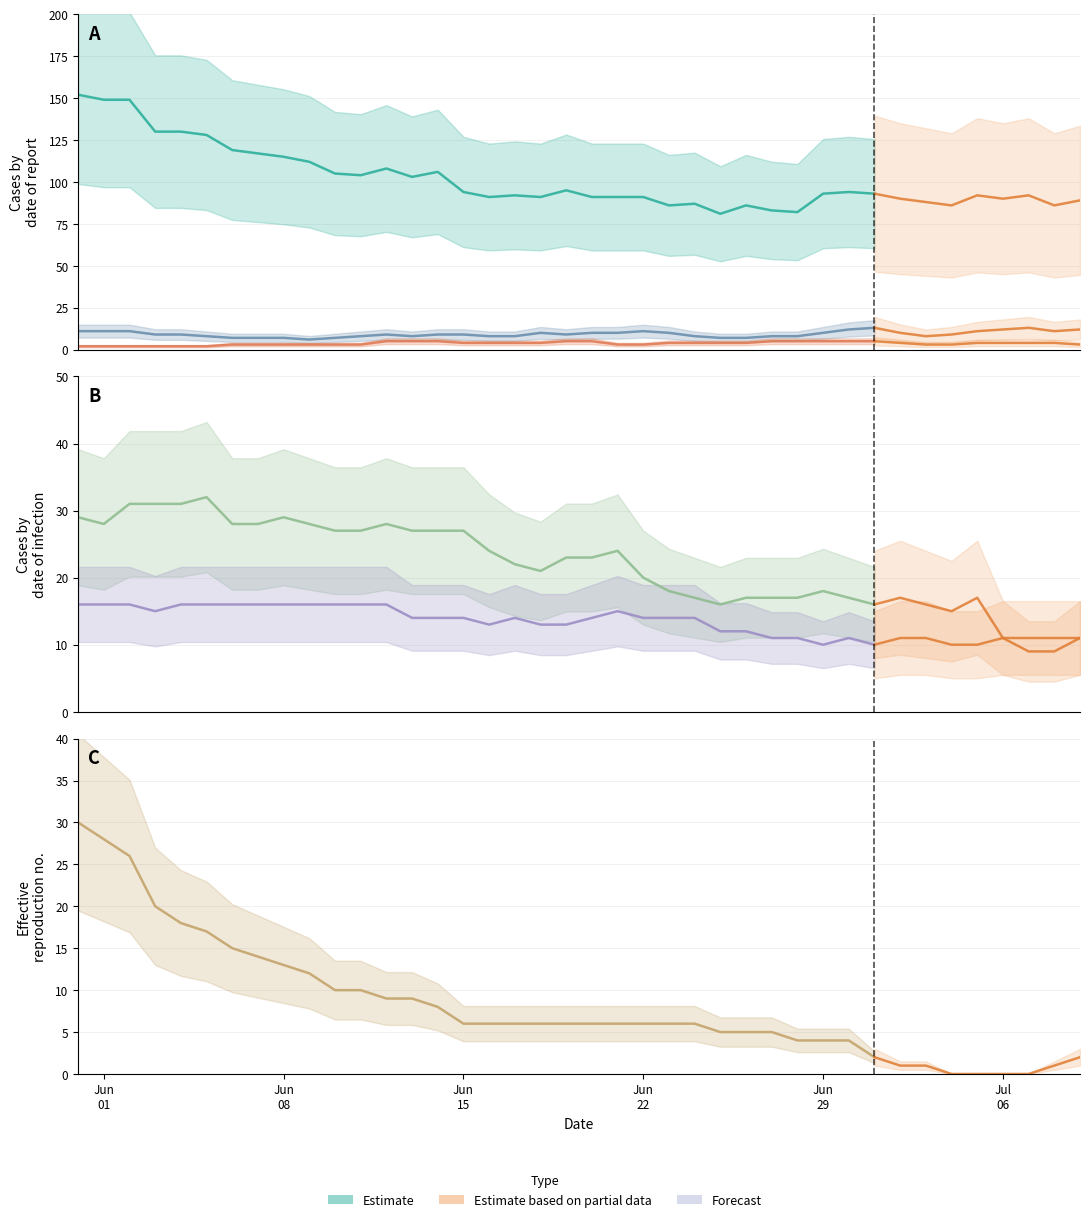

True or false: CH has more than 2 interior local peaks.

True